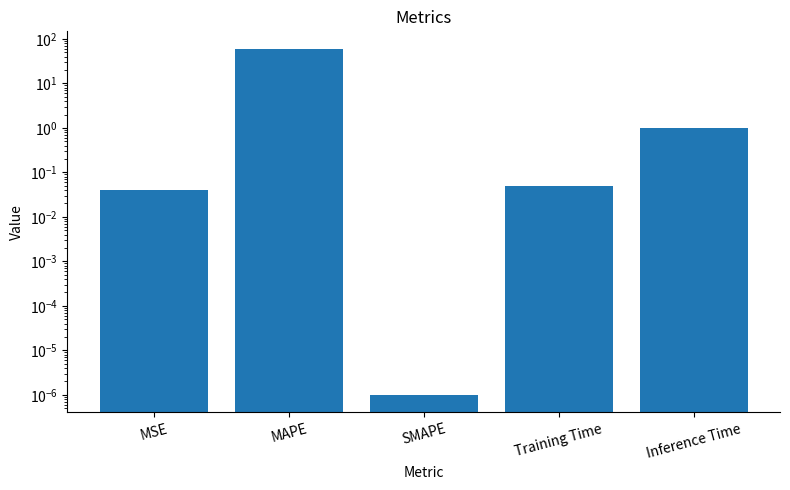

Where is the data nearest to the value 30?

Inference Time